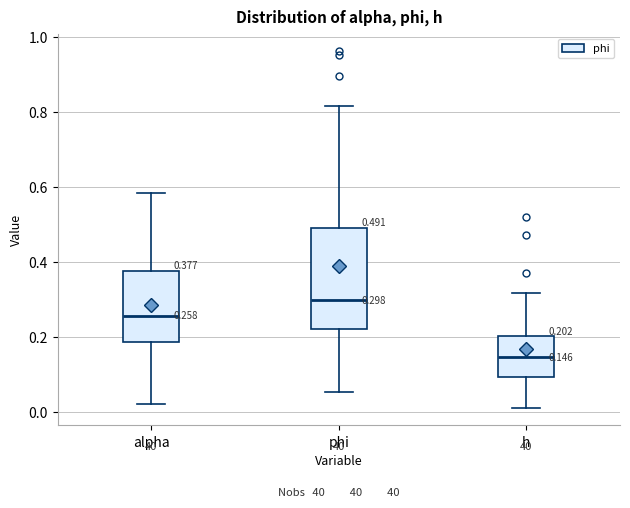

Which box's median line is the highest?

phi